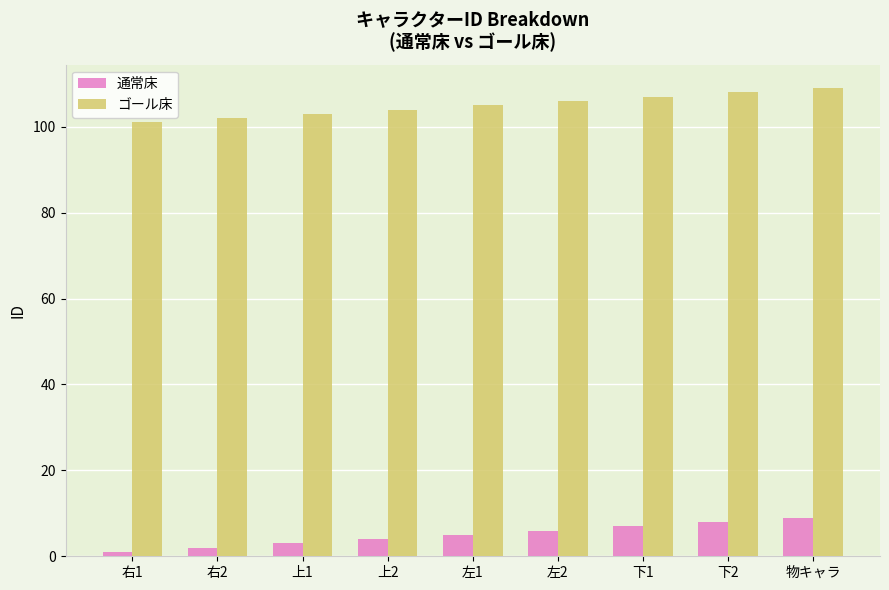

Which series has the largest total across all categories?

ゴール床